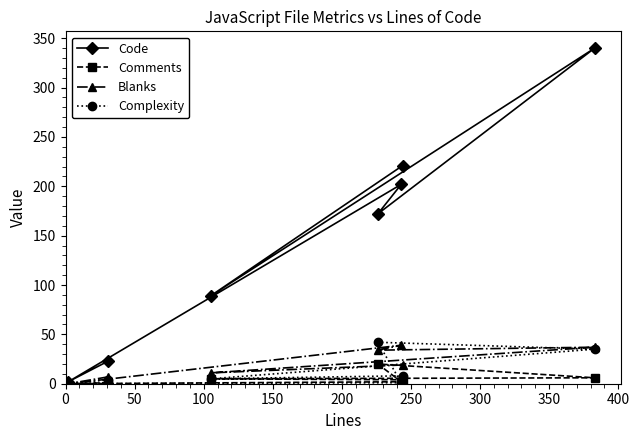

Which series has the largest total across all categories?

Code